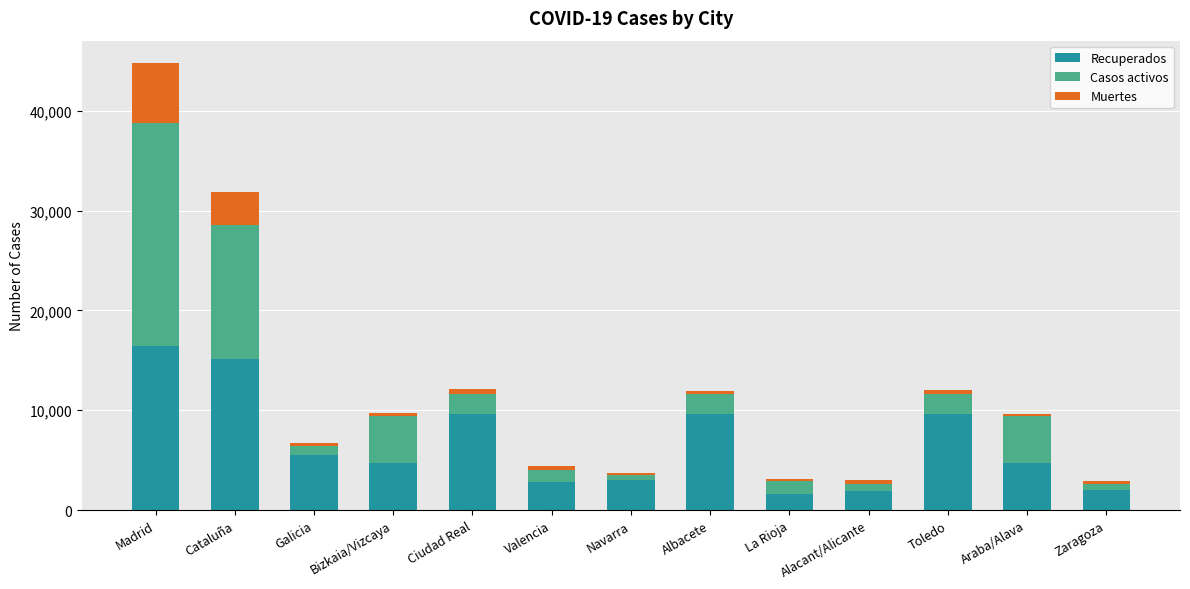

At which label does Recuperados reach its peak?

Madrid